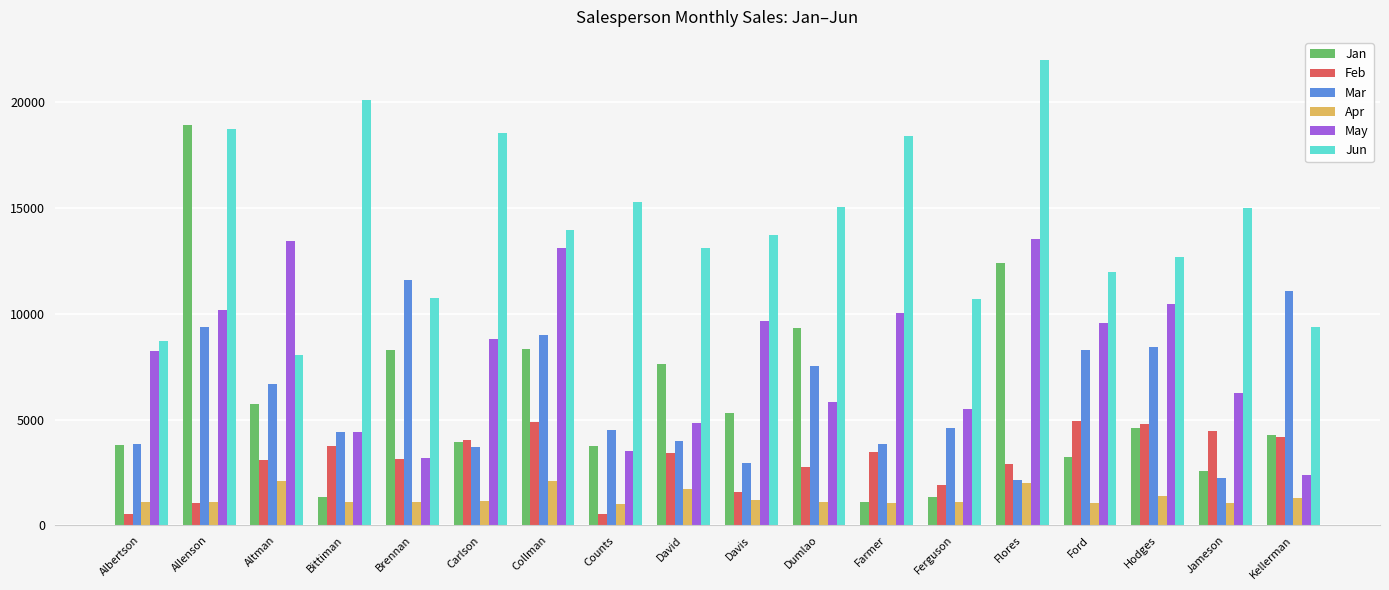

At which category is the sum across all series the highest?

Allenson